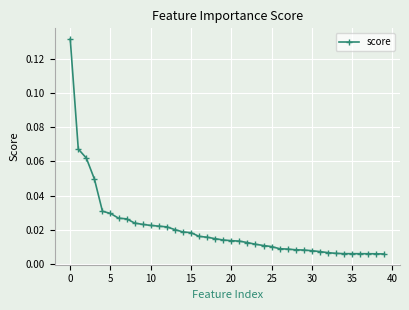

What is the sum of all values?

0.8